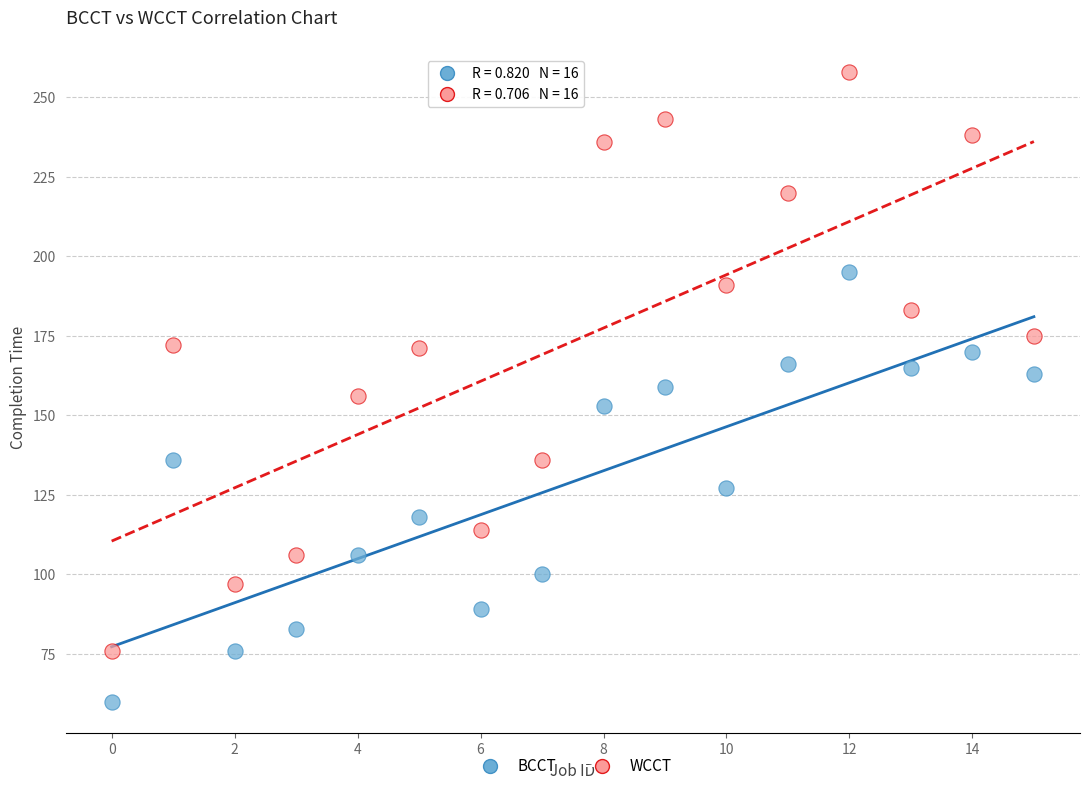

Across all data points, what is the range of Y values (max minus min)?

198